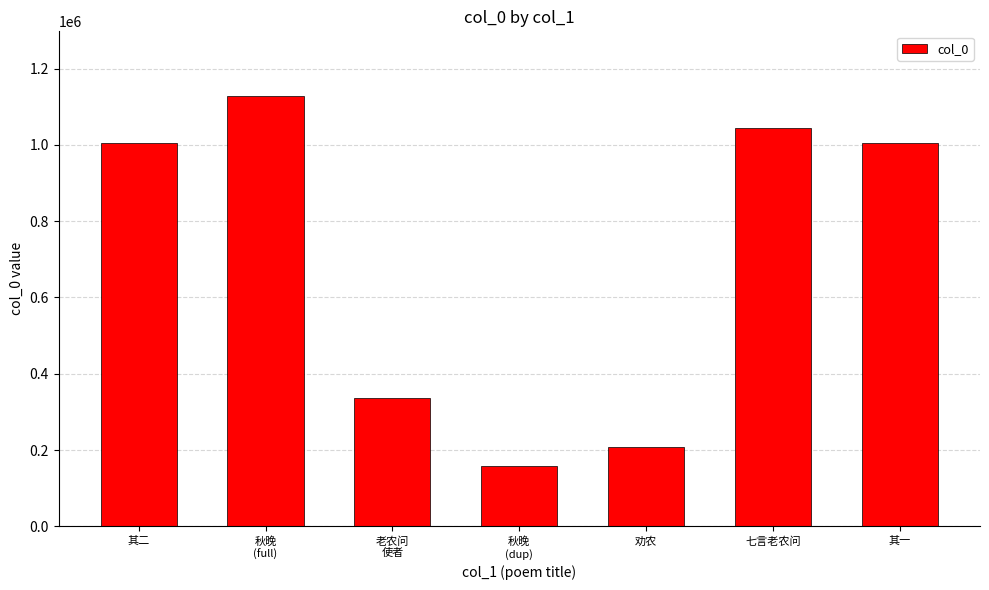

Which has a higher value, 老农问
使者 or 其二?

其二